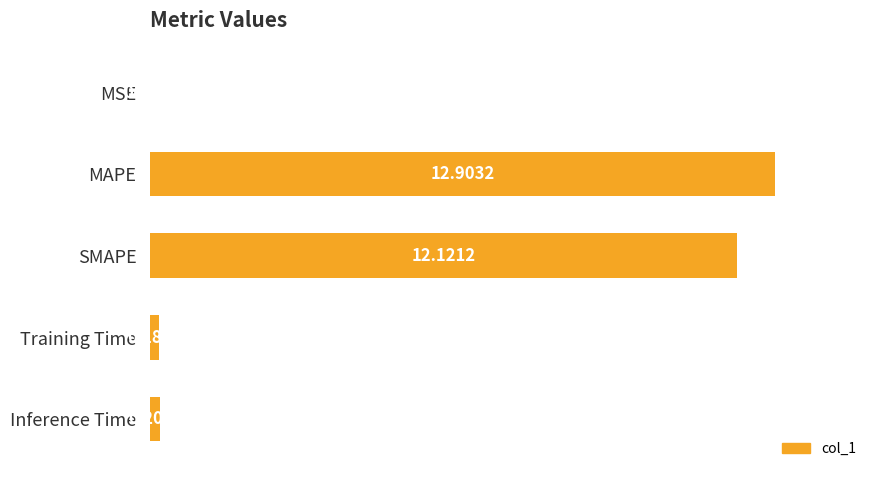

What is the sum of all values?

197.0